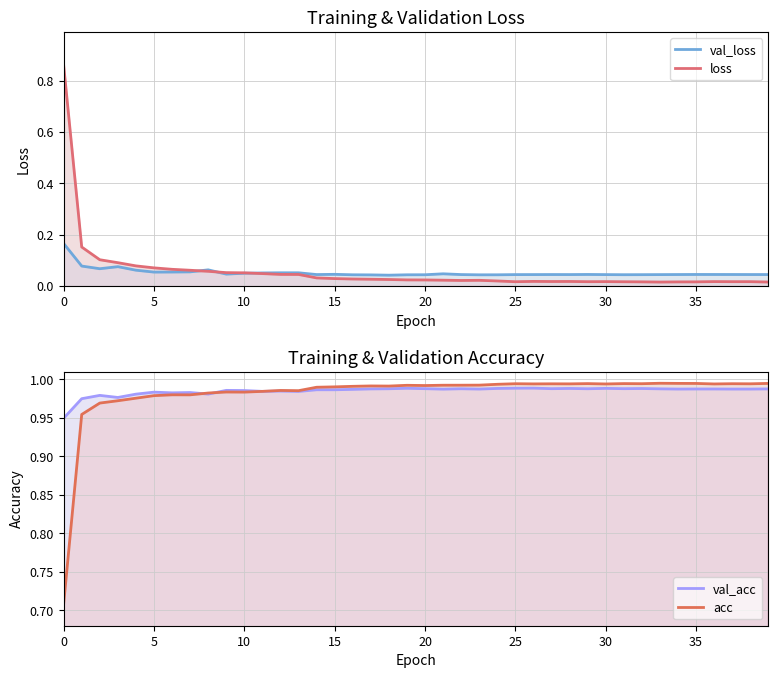

Rank the series at 19 from highest to lowest value.

acc, val_acc, val_loss, loss